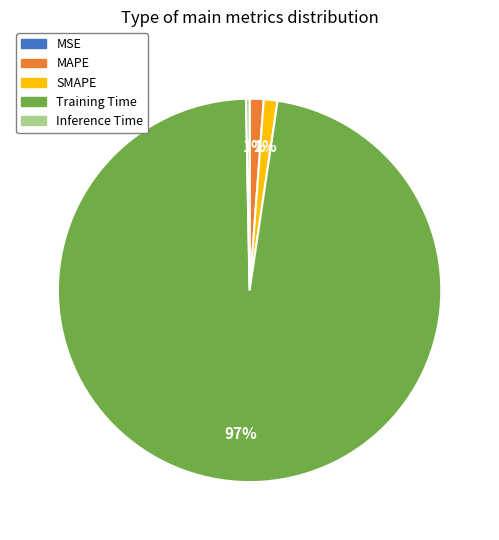

Between Training Time and MAPE, which is larger?

Training Time